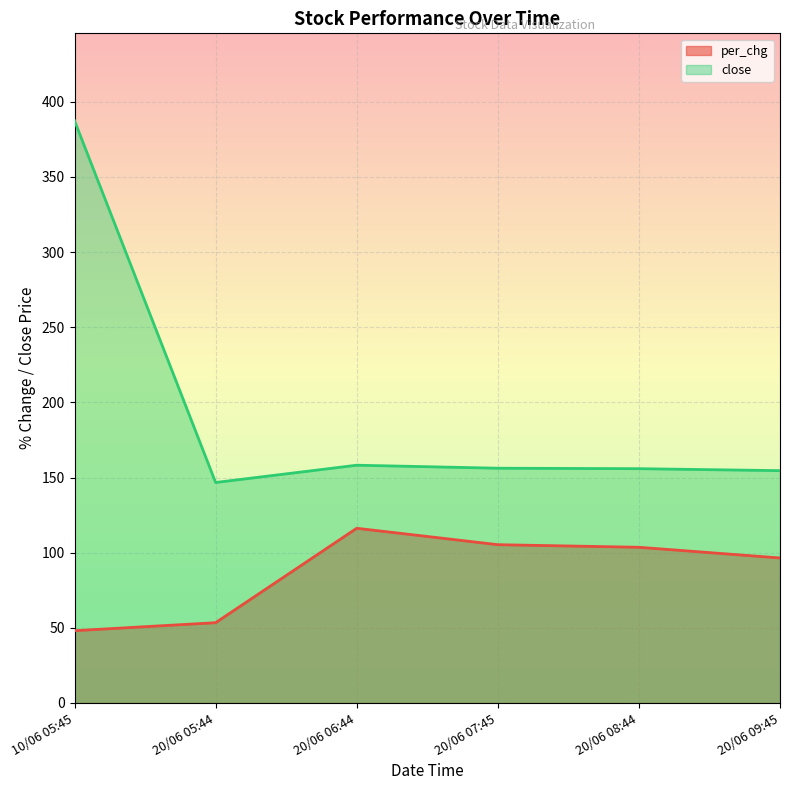

The value of close at 20/06 06:44 is 158.2. True or false?

True